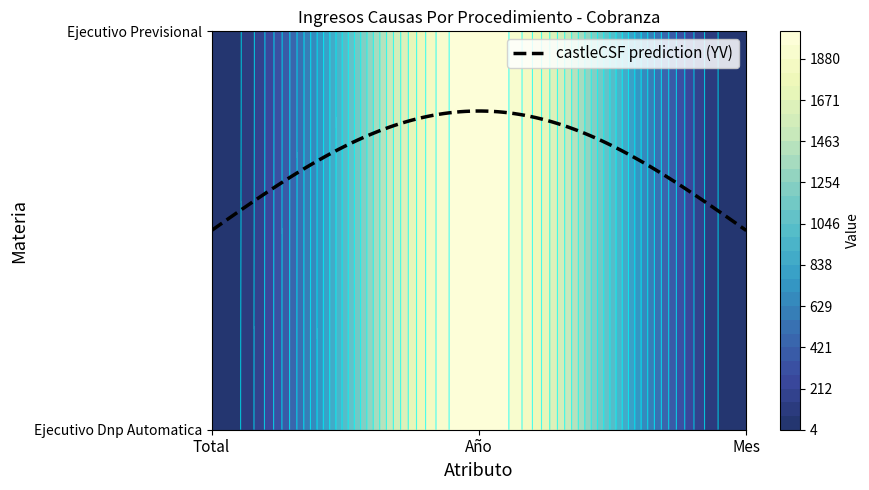

How many data points in Ejecutivo Previsional are less than 11?

1